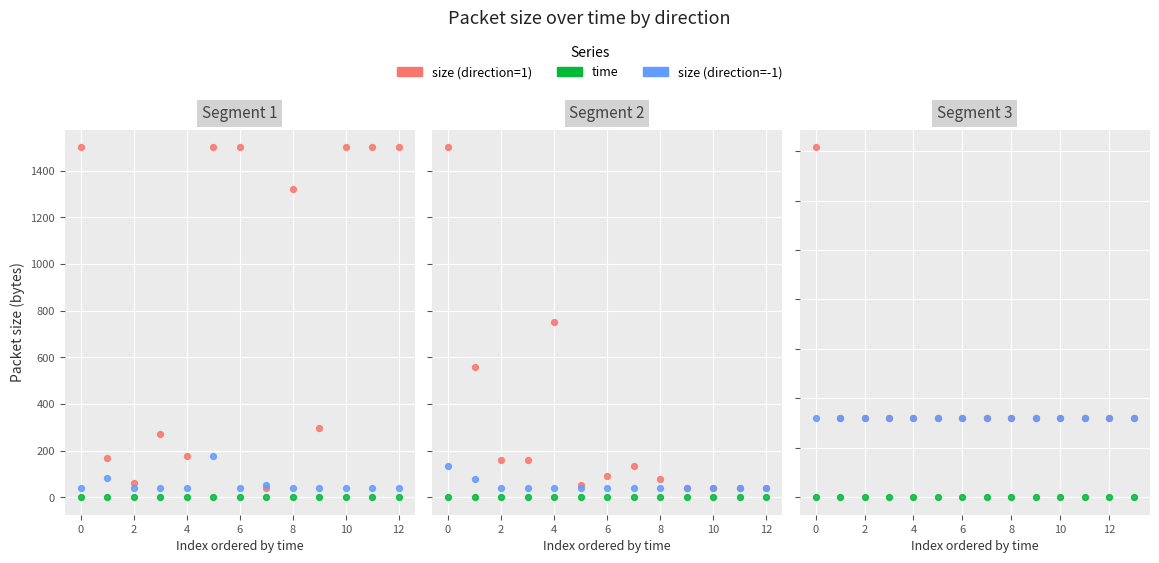

What is the total value across all series at 12?

80.0